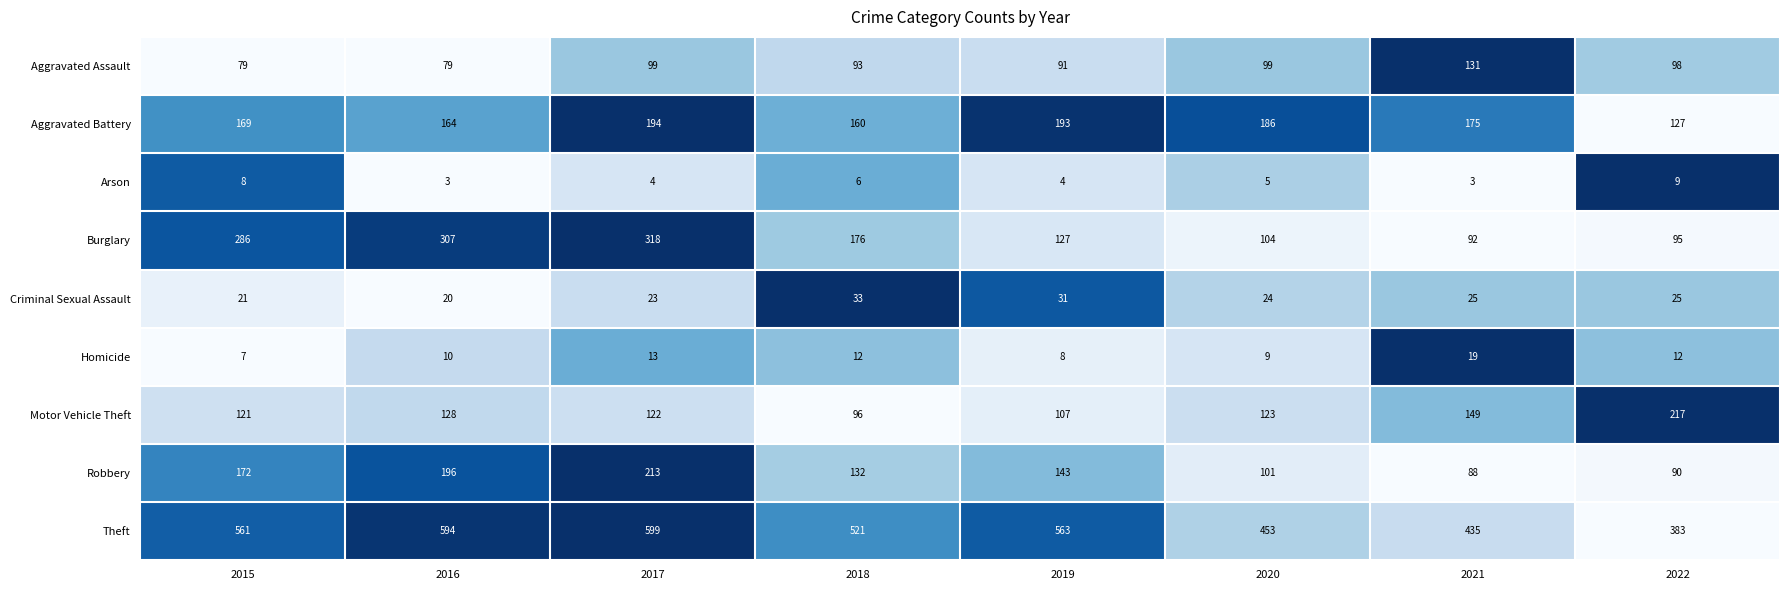

The Homicide series shows 33 at 2021. True or false?

False